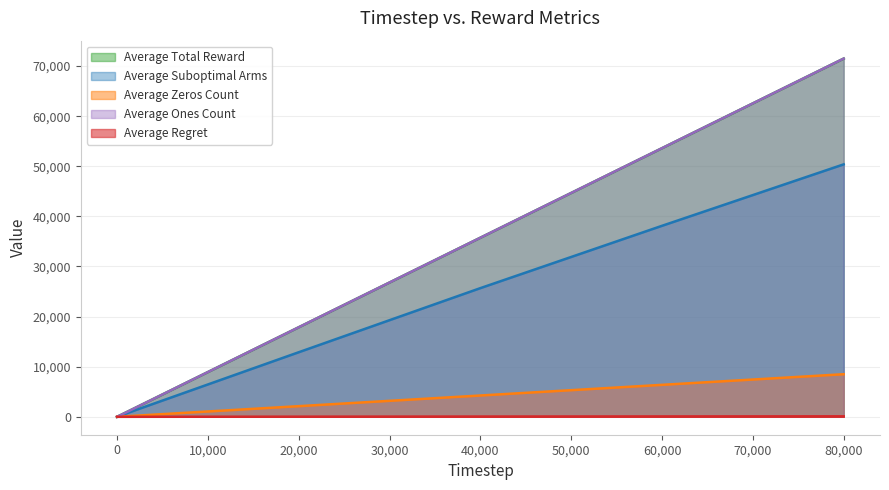

At 2000, list the series in order from largest to smallest.

Average Total Reward, Average Ones Count, Average Suboptimal Arms, Average Zeros Count, Average Regret